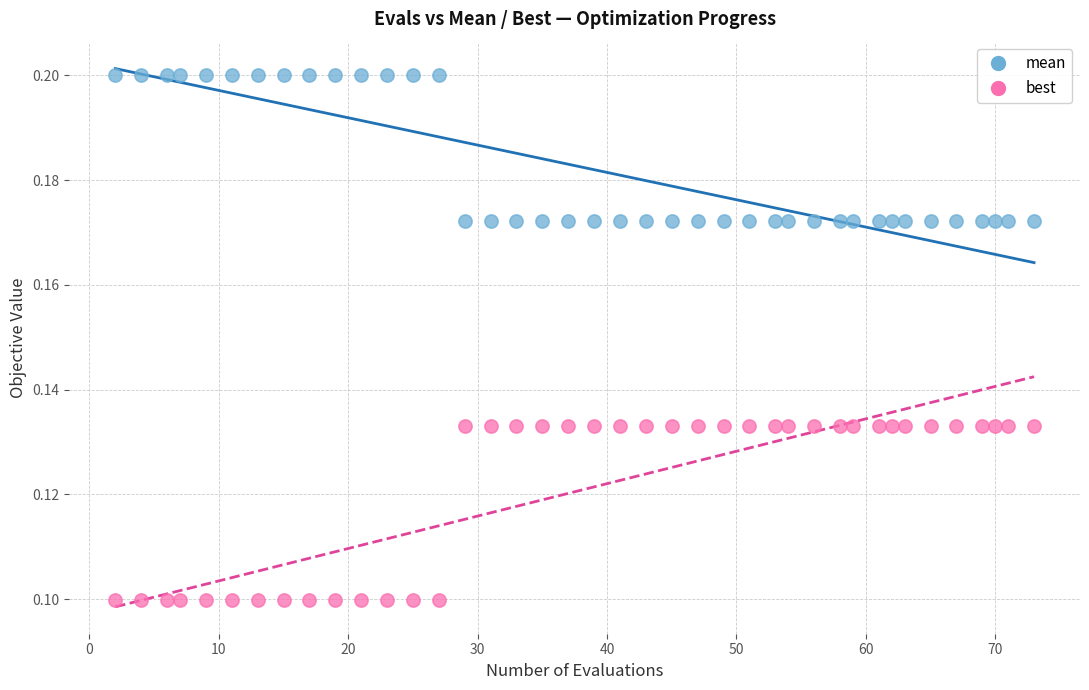

Across all data points, what is the range of X values (max minus min)?

71.0